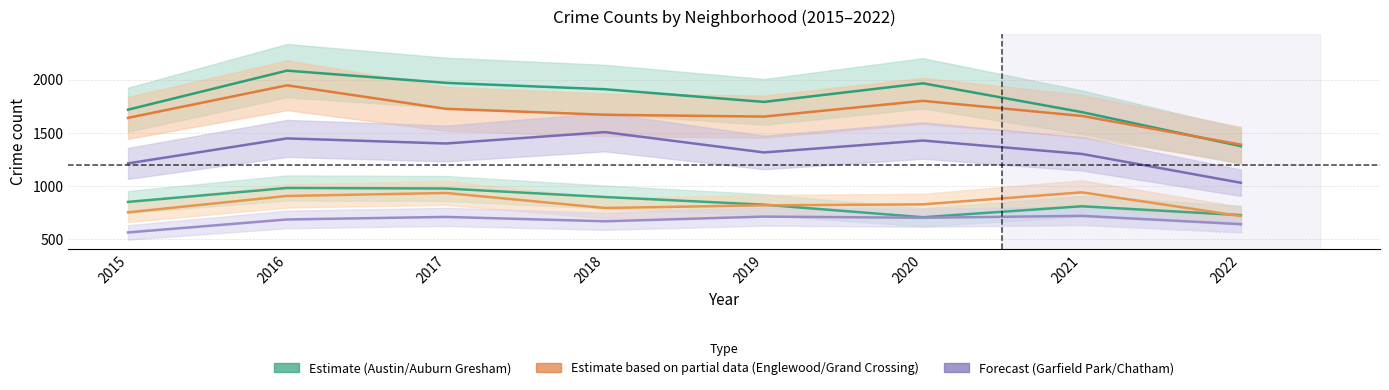

What is the difference between the maximum and minimum values in the Englewood series?

558